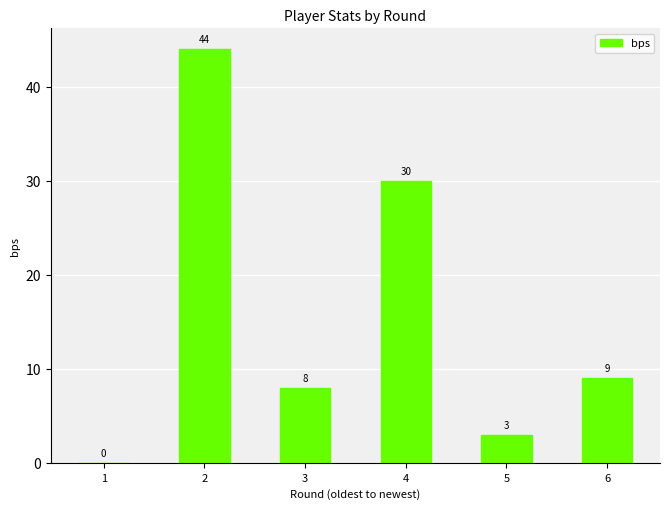

Where does the data first go above 9?

2